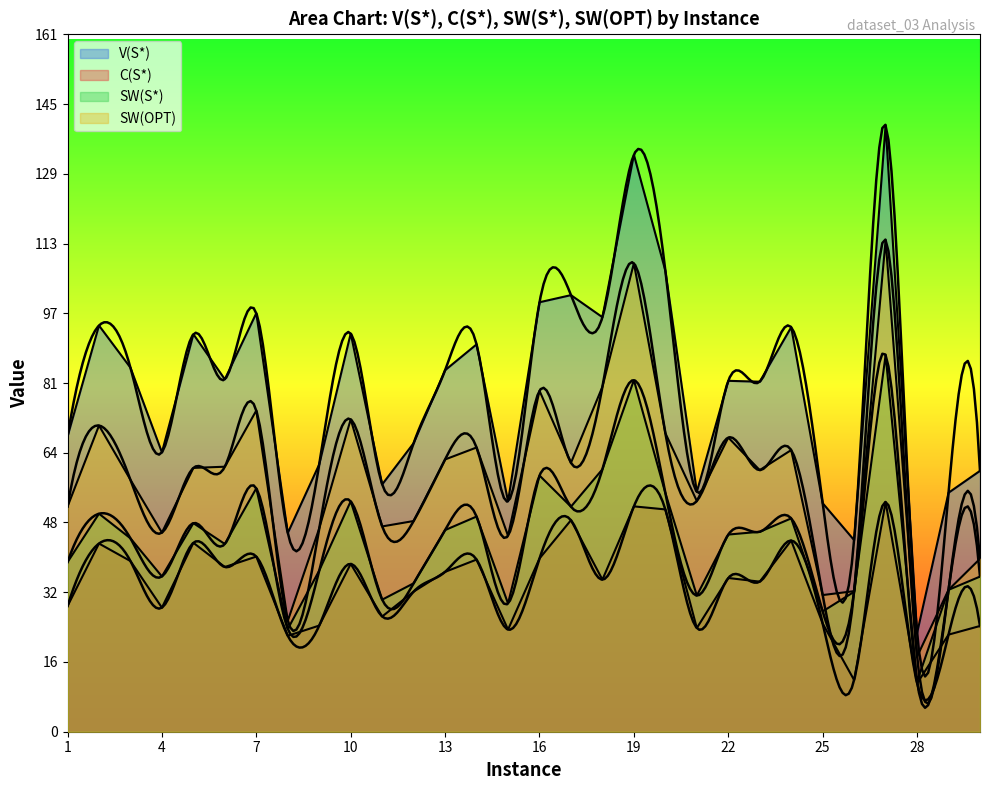

What is the highest value of the C(S*) series?

53.1